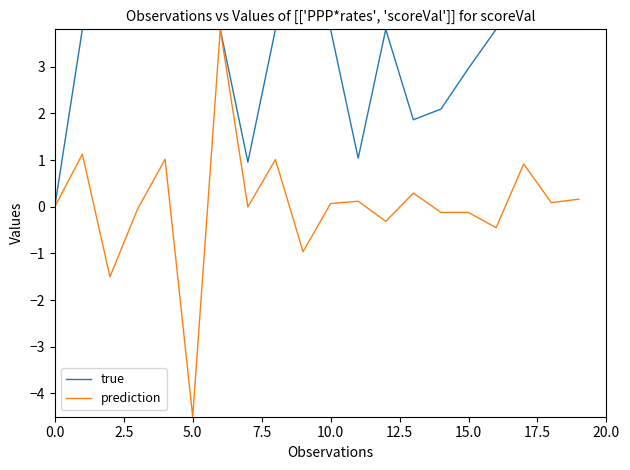

Which series has the largest total across all categories?

true